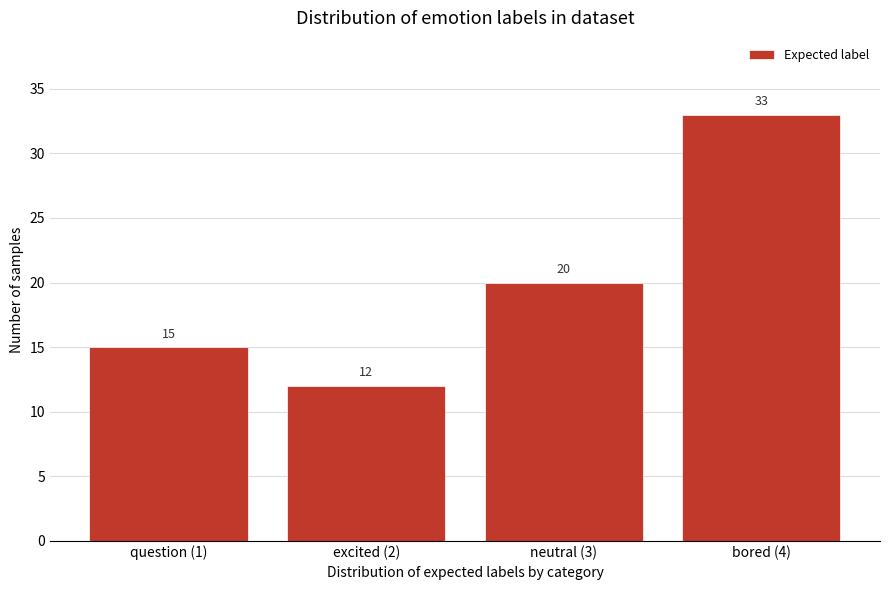

Reading right to left, transcribe all the data shown in this chart.

bored (4)=33	neutral (3)=20	excited (2)=12	question (1)=15